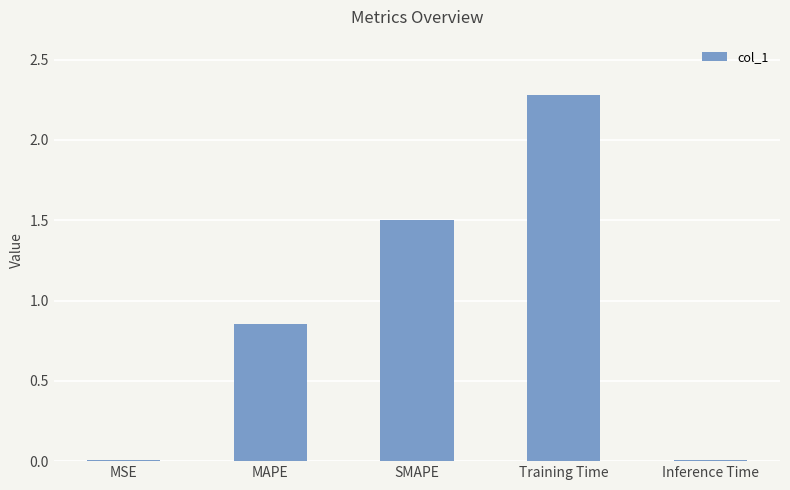

Where is the data nearest to the value 1?

MAPE